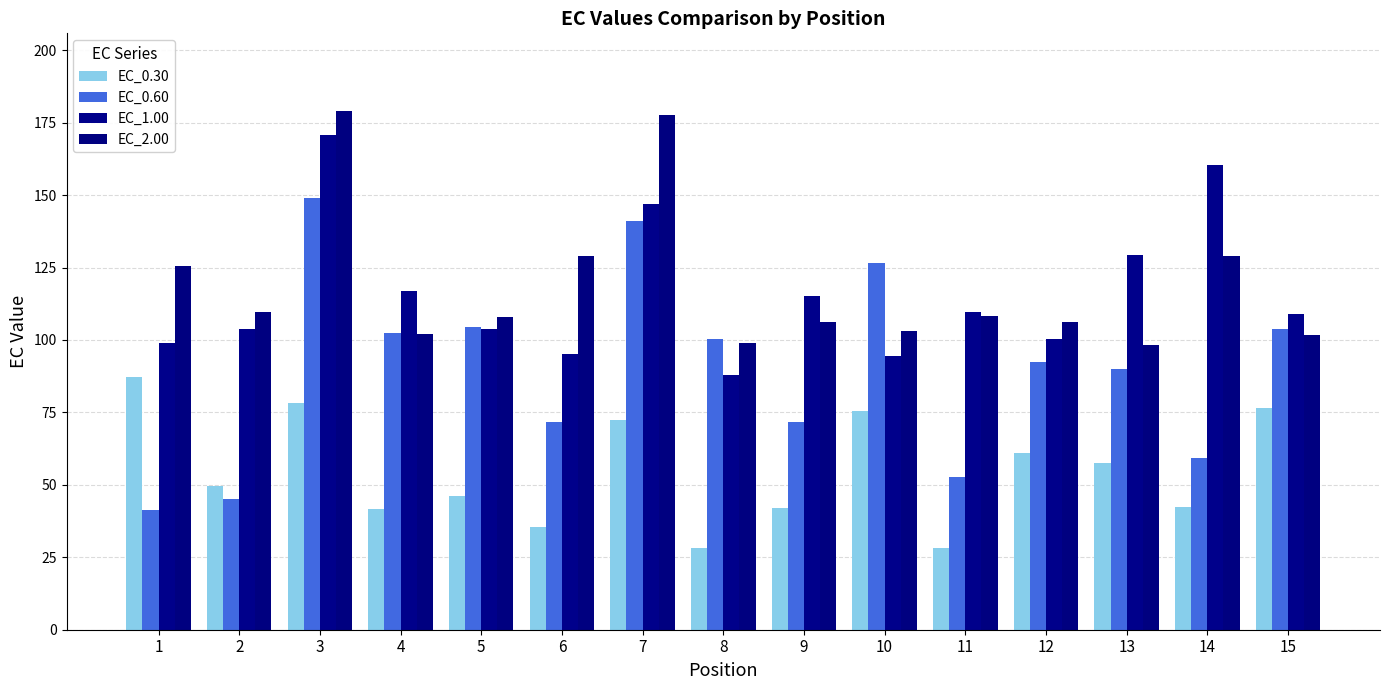

Does the chart contain stacked bars?

No